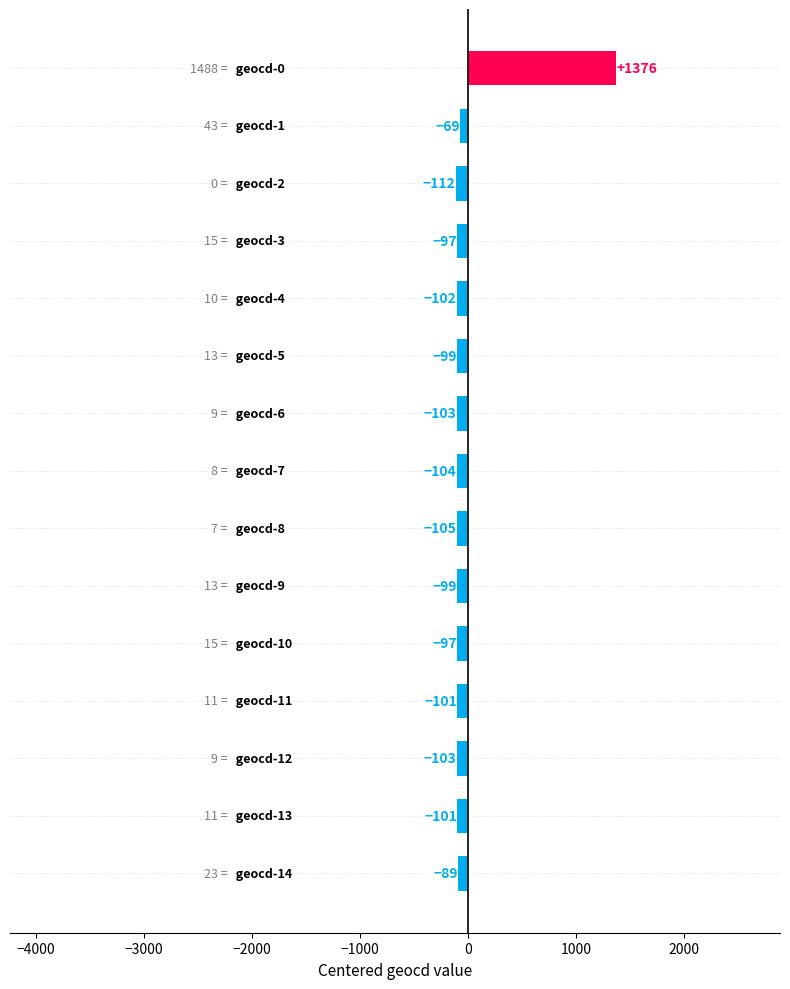

What is the minimum value shown in the chart?

-111.7